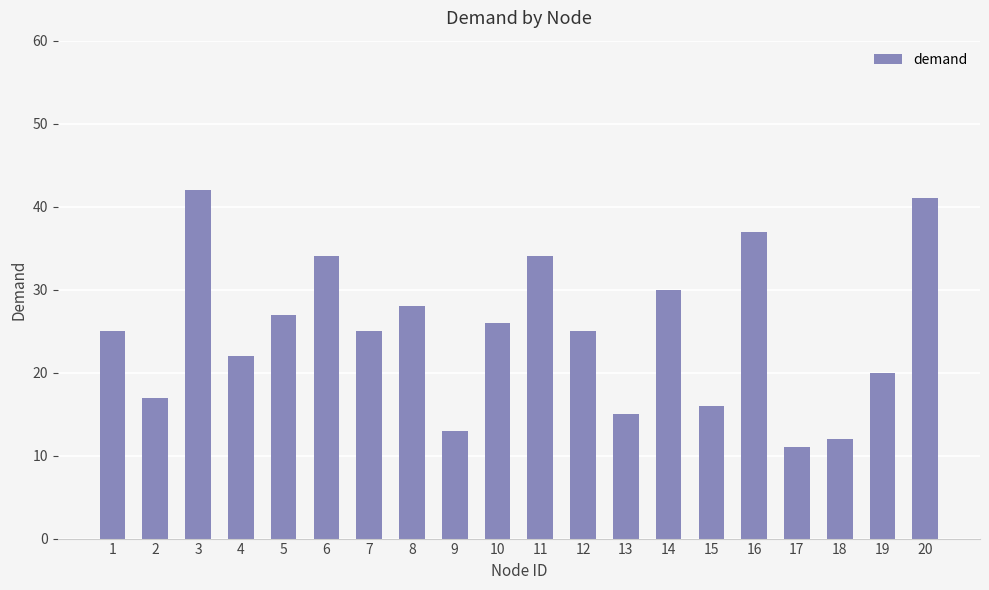

What is the minimum value shown in the chart?

11